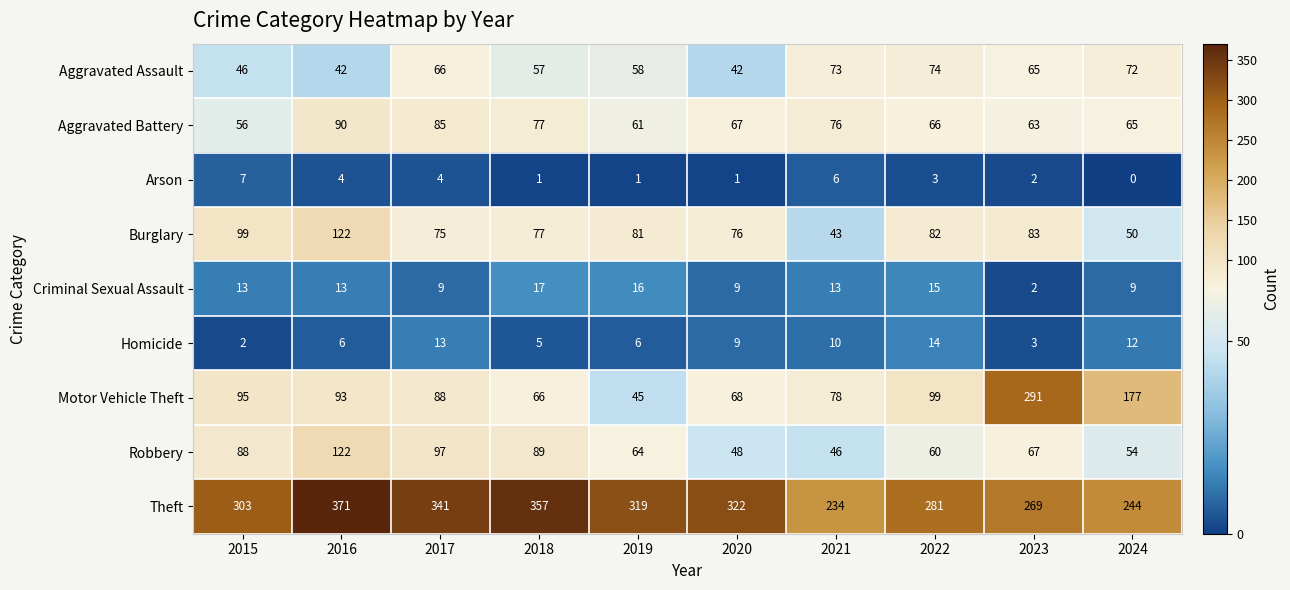

Where is Homicide nearest to the value 8?

2020